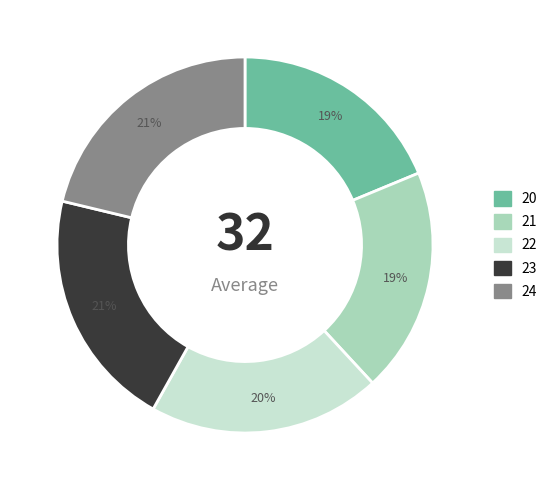

Combined, do 24 and 21 account for over 50%?

No